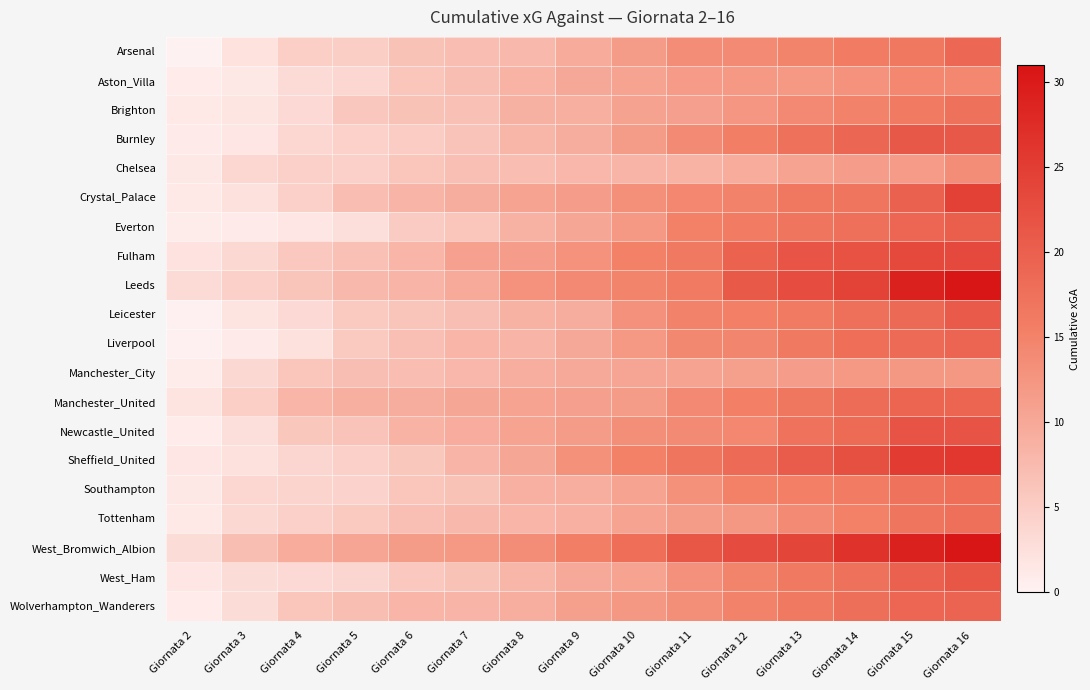

What is the total value across all series at Giornata 13?

331.7